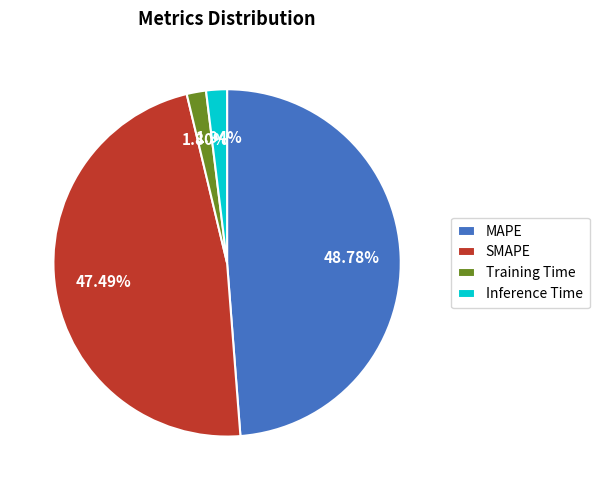

What portion of the pie excludes Inference Time?

98.1%